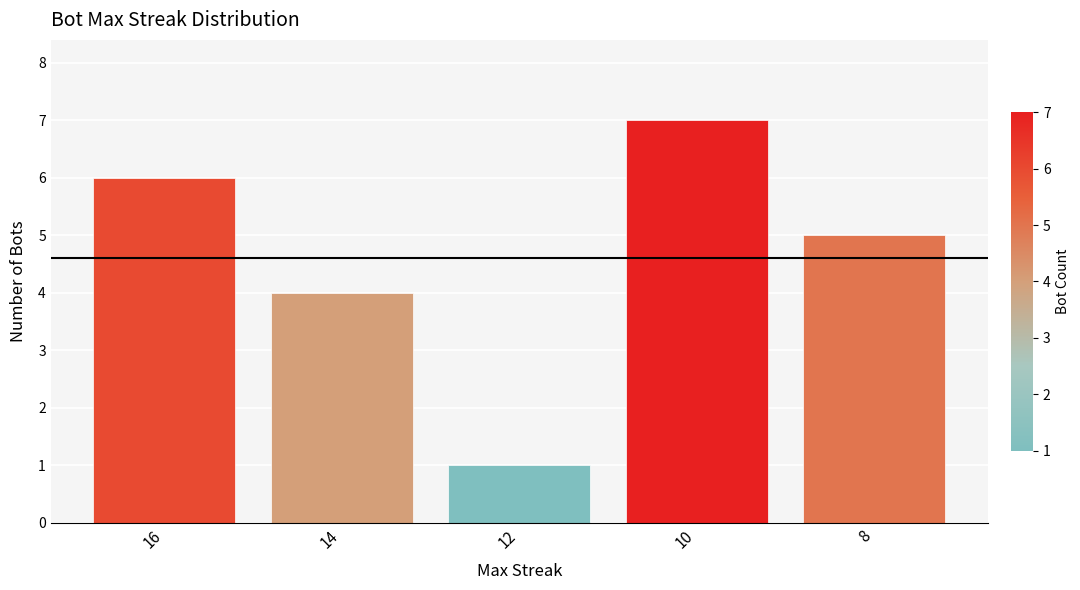

Which has a higher value, 16 or 14?

16